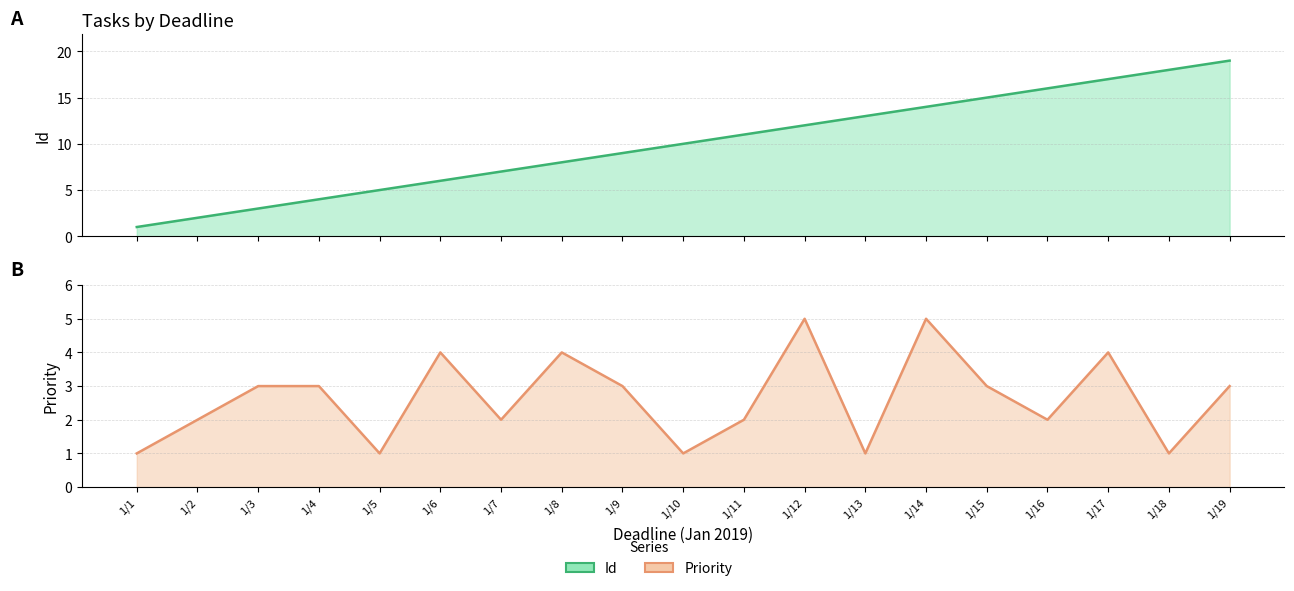

What are all the series names shown in the legend?

Id, Priority